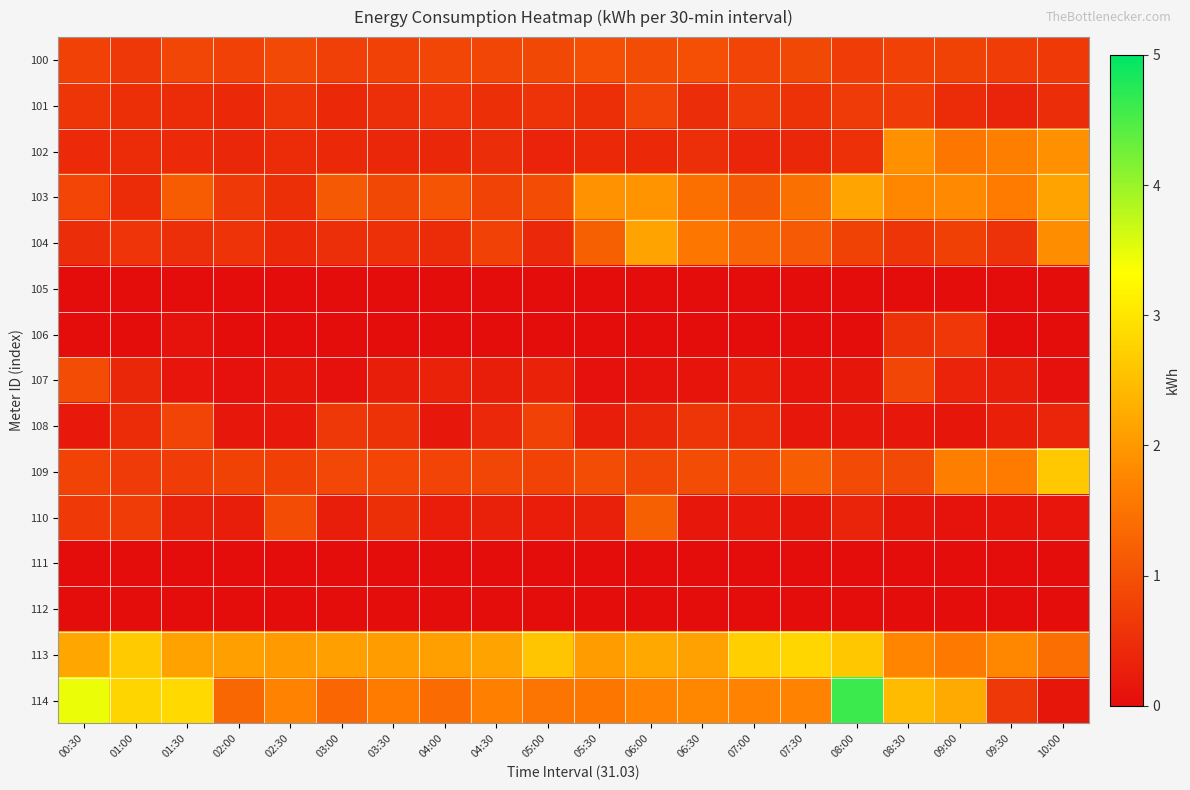

Between 07:30 and 10:00, which series saw the biggest shift?

114